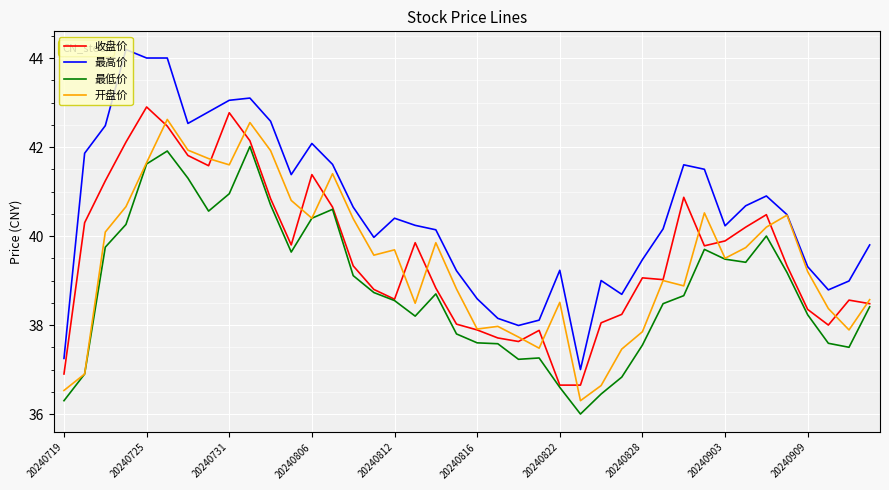

True or false: 最低价 and 最高价 cross at least once.

False